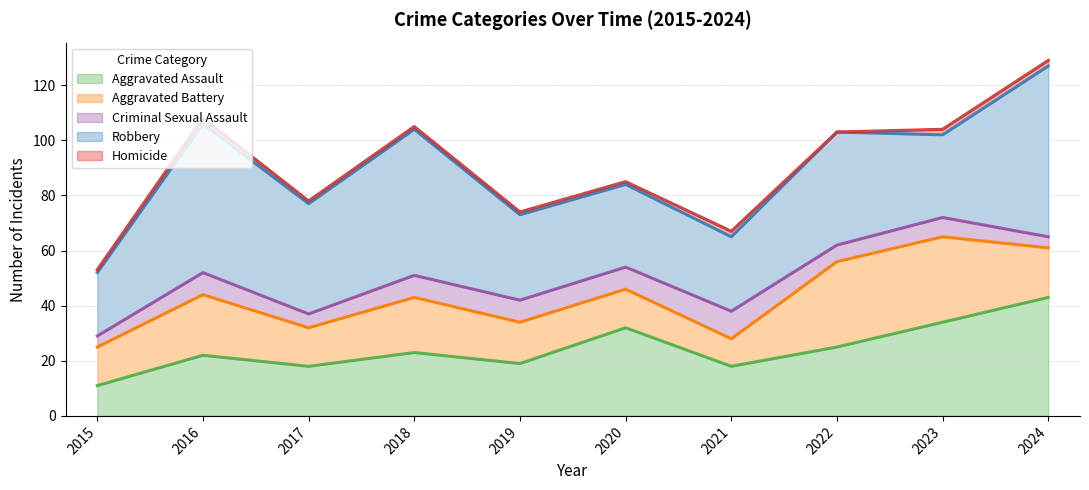

Reading right to left, transcribe all the data shown in this chart.

Aggravated Assault: 43	34	25	18	32	19	23	18	22	11
Aggravated Battery: 18	31	31	10	14	15	20	14	22	14
Criminal Sexual Assault: 4	7	6	10	8	8	8	5	8	4
Robbery: 62	30	41	27	30	31	53	40	54	23
Homicide: 2	2	0	2	1	1	1	1	2	1